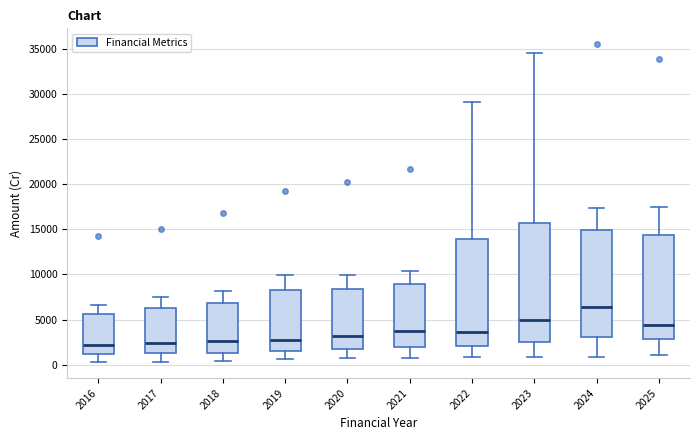

Reading left to right, read every box against the y-axis: the position of its median line, the range the box covers, and the ends of its whiskers. The values are not printed on the chart, so give them approximately, as read against the axis.

2016: median 2000, box 1000 to 5500, whiskers 500 to 6500
2017: median 2500, box 1500 to 6500, whiskers 500 to 7500
2018: median 2500, box 1500 to 7000, whiskers 500 to 8000
2019: median 2500, box 1500 to 8500, whiskers 500 to 10000
2020: median 3000, box 1500 to 8500, whiskers 1000 to 10000
2021: median 3500, box 2000 to 9000, whiskers 1000 to 10500
2022: median 3500, box 2000 to 14000, whiskers 1000 to 29000
2023: median 5000, box 2500 to 15500, whiskers 1000 to 34500
2024: median 6500, box 3000 to 15000, whiskers 1000 to 17500
2025: median 4500, box 3000 to 14500, whiskers 1000 to 17500